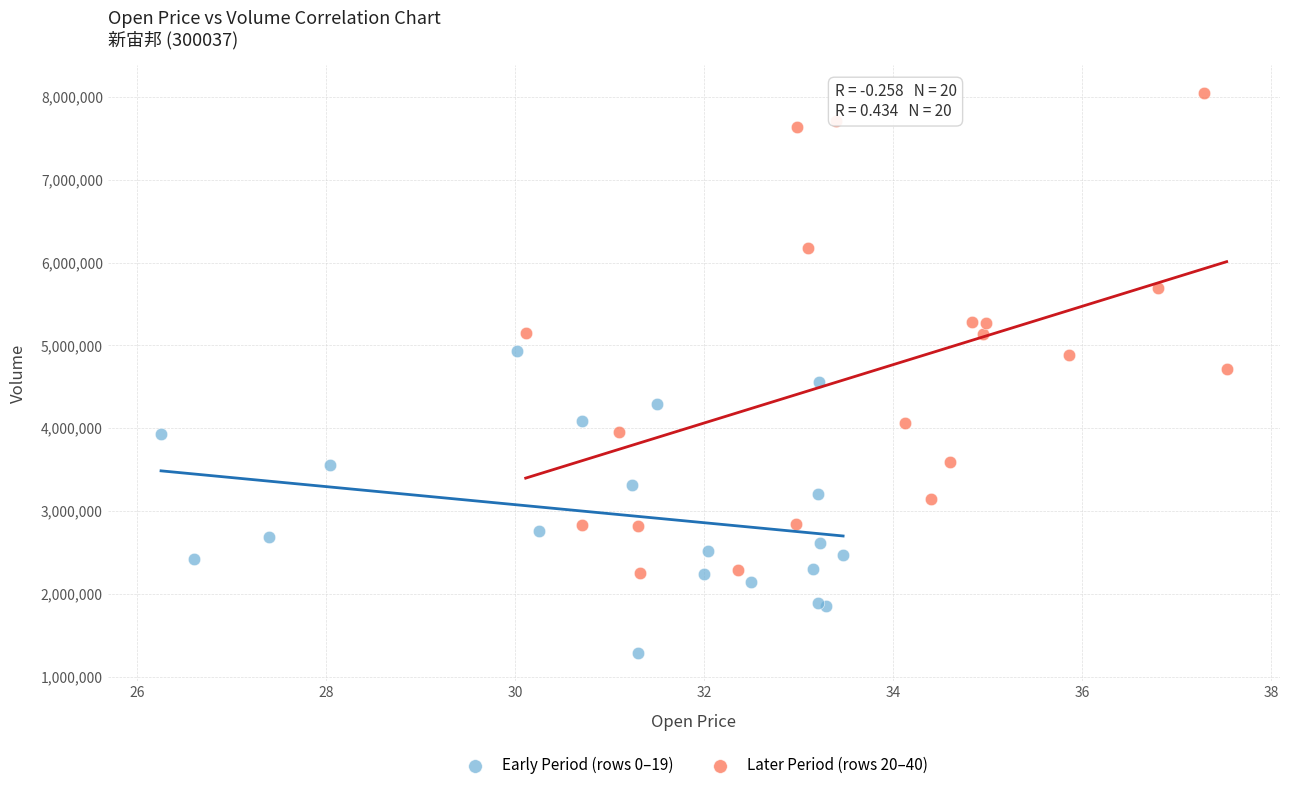

Which series reaches the minimum Y coordinate?

Early Period (rows 0–19)